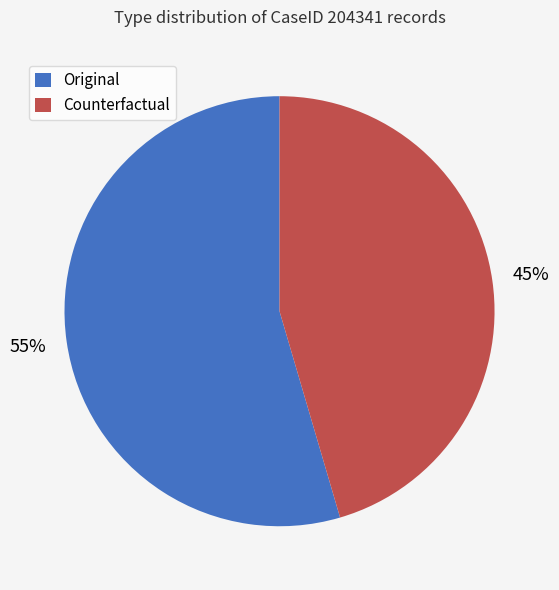

What is the smallest slice in the pie chart?

Counterfactual